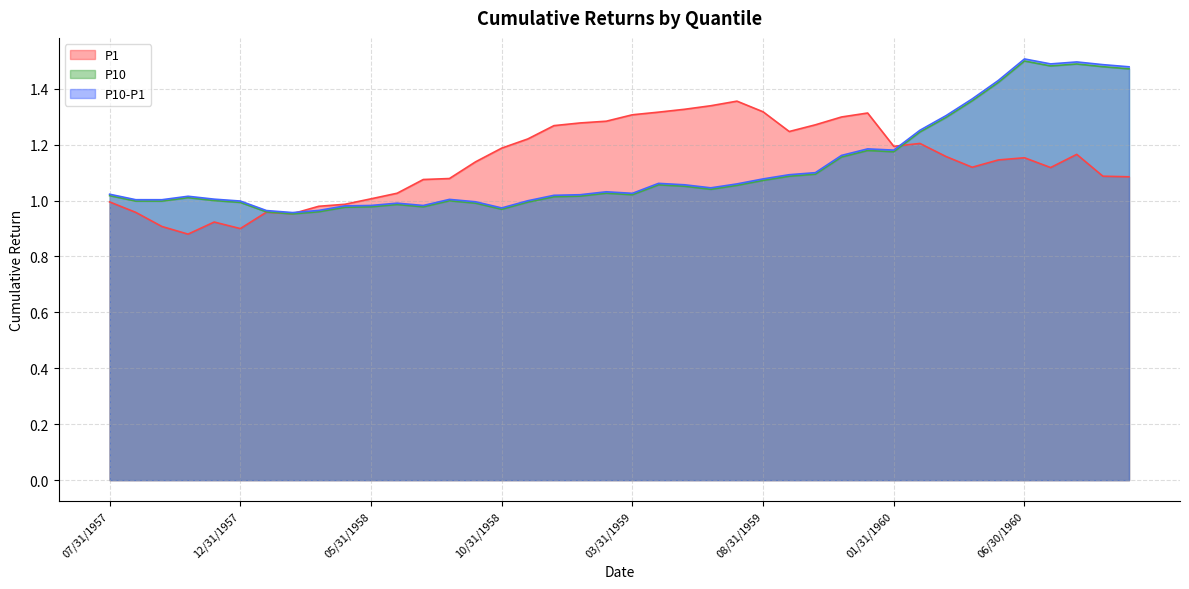

The P1 series shows 0.8 at 03/31/1959. True or false?

False